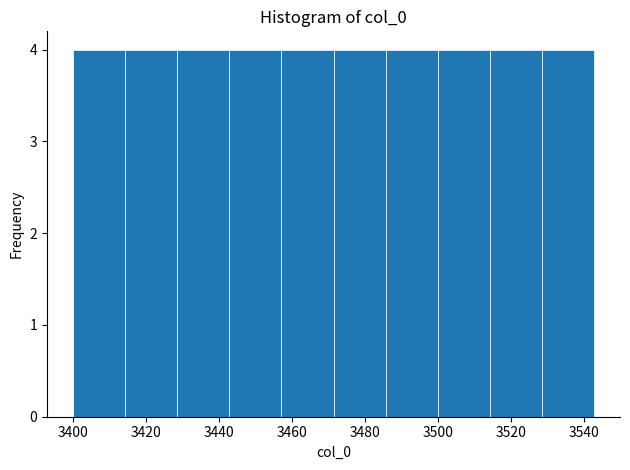

How tall is the bar that spans 3514 to 3528 on the x-axis? Neither the bar edges nor the heights are printed on the chart, so give them approximately, as read against the axes.

4